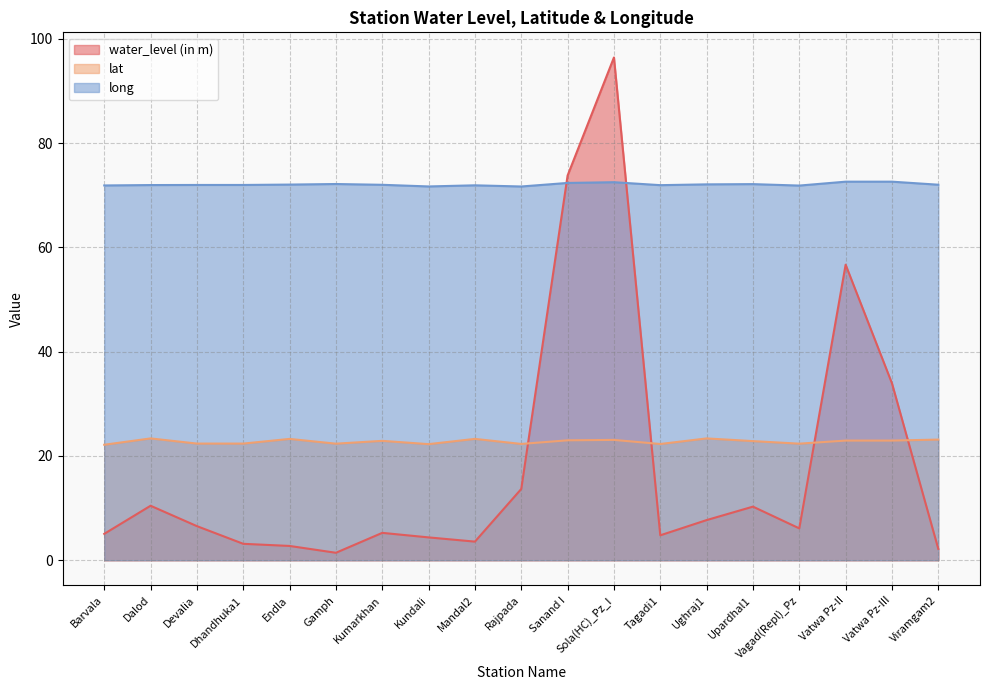

What is the value of the water_level (in m) point at the 4th from the left?

3.1